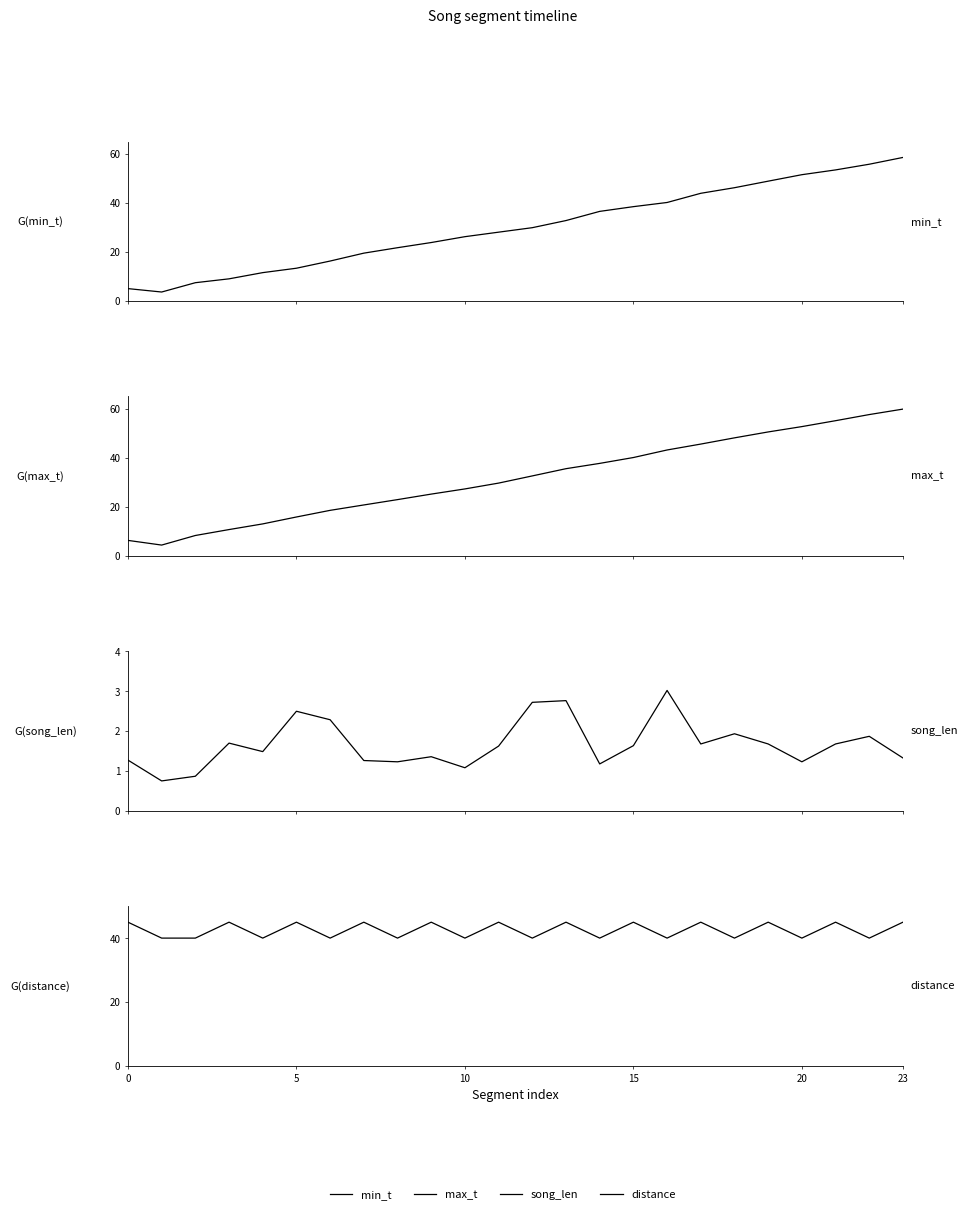

Which series has the largest total across all categories?

distance